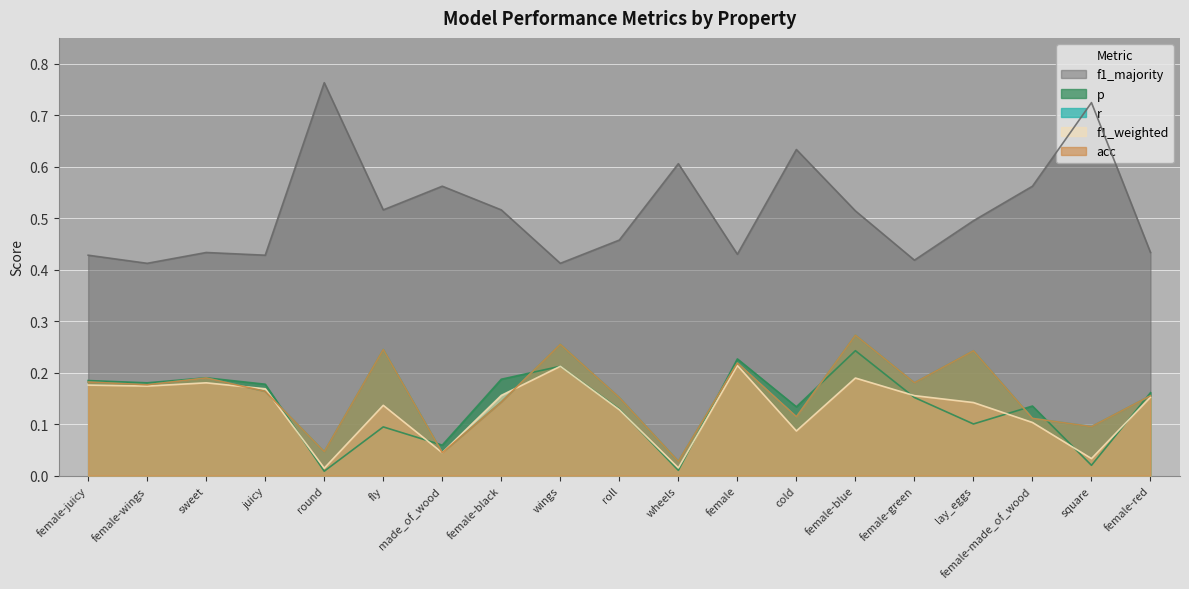

List the series in order of their peak value, lowest first.

f1_weighted, p, r, acc, f1_majority